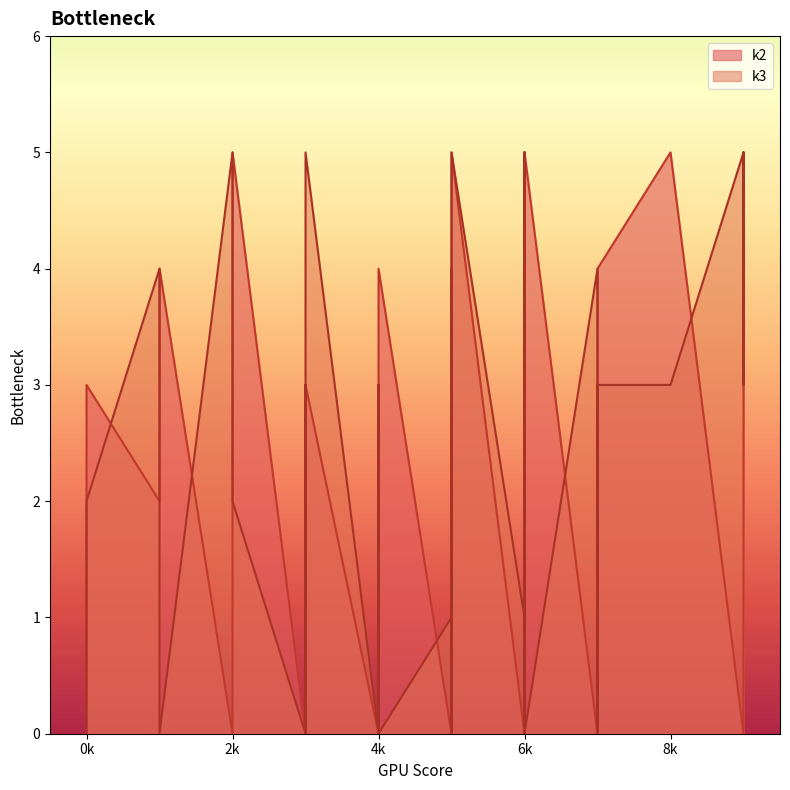

At 6, list the series in order from largest to smallest.

k3, k2